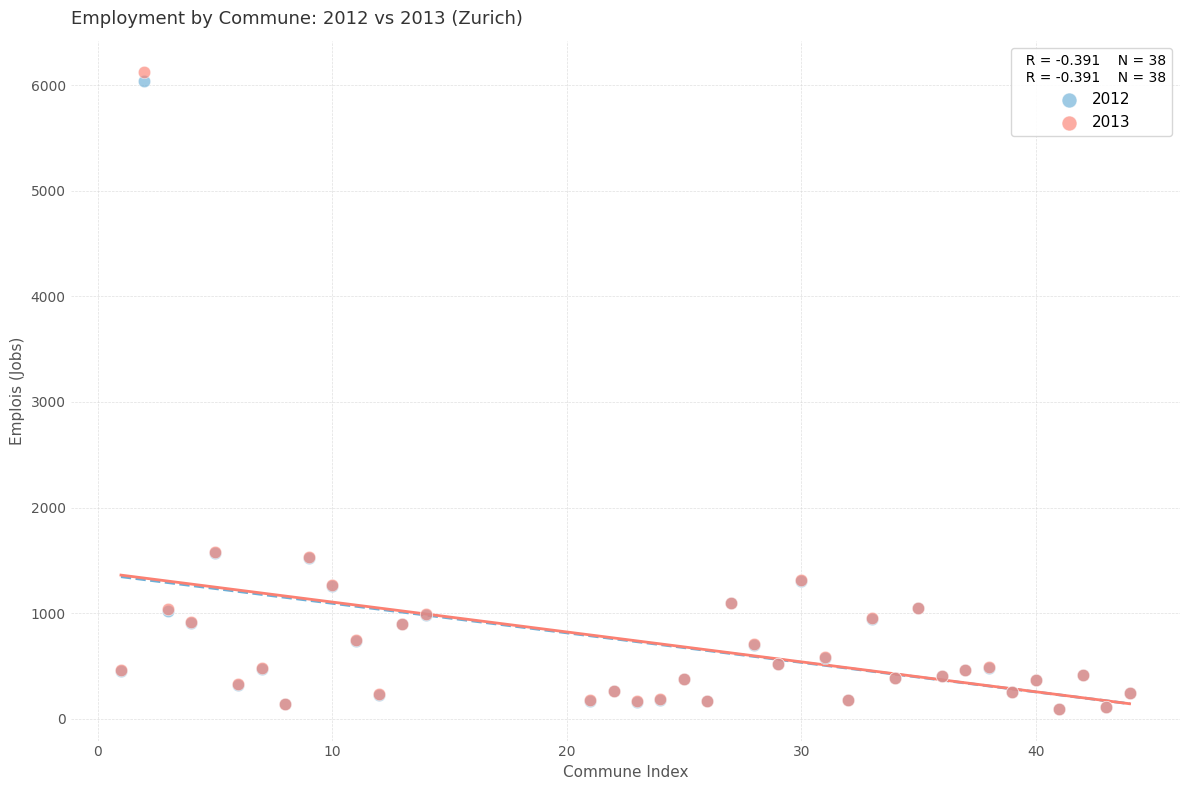

What are all the series names shown in the legend?

2012, 2013